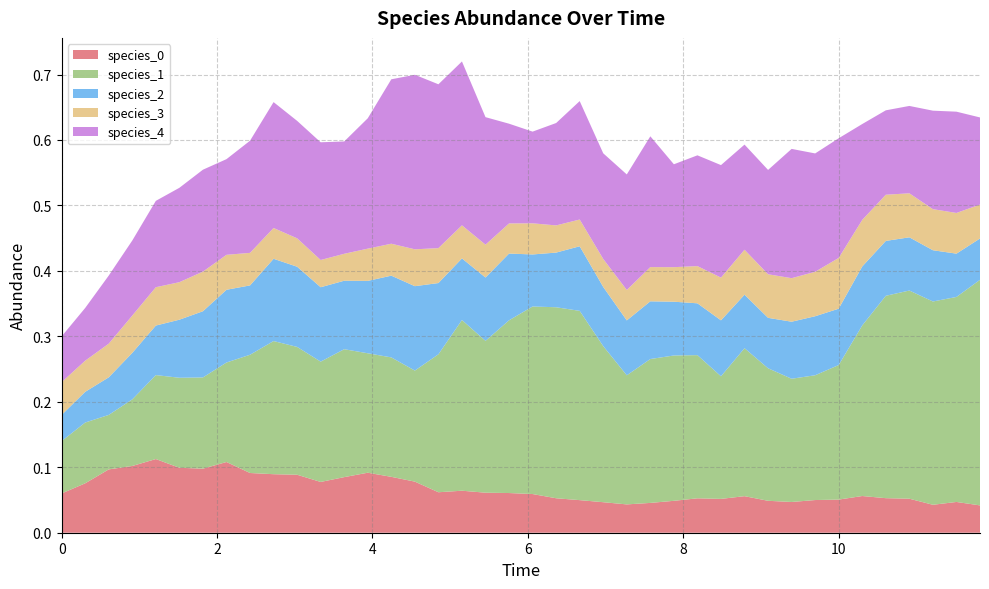

Reading right to left, list all the values displayed in this chart.

species_0: 39=0.0	38=0.0	37=0.0	36=0.1	35=0.1	34=0.1	33=0.1	32=0.0	31=0.0	30=0.0	29=0.1	28=0.1	27=0.1	26=0.0	25=0.0	24=0.0	23=0.0	22=0.0	21=0.1	20=0.1	19=0.1	18=0.1	17=0.1	16=0.1	15=0.1	14=0.1	13=0.1	12=0.1	11=0.1	10=0.1	9=0.1	8=0.1	7=0.1	6=0.1	5=0.1	4=0.1	3=0.1	2=0.1	1=0.1	0=0.1
species_1: 39=0.3	38=0.3	37=0.3	36=0.3	35=0.3	34=0.3	33=0.2	32=0.2	31=0.2	30=0.2	29=0.2	28=0.2	27=0.2	26=0.2	25=0.2	24=0.2	23=0.2	22=0.3	21=0.3	20=0.3	19=0.3	18=0.2	17=0.3	16=0.2	15=0.2	14=0.2	13=0.2	12=0.2	11=0.2	10=0.2	9=0.2	8=0.2	7=0.2	6=0.1	5=0.1	4=0.1	3=0.1	2=0.1	1=0.1	0=0.1
species_2: 39=0.1	38=0.1	37=0.1	36=0.1	35=0.1	34=0.1	33=0.1	32=0.1	31=0.1	30=0.1	29=0.1	28=0.1	27=0.1	26=0.1	25=0.1	24=0.1	23=0.1	22=0.1	21=0.1	20=0.1	19=0.1	18=0.1	17=0.1	16=0.1	15=0.1	14=0.1	13=0.1	12=0.1	11=0.1	10=0.1	9=0.1	8=0.1	7=0.1	6=0.1	5=0.1	4=0.1	3=0.1	2=0.1	1=0.0	0=0.0
species_3: 39=0.1	38=0.1	37=0.1	36=0.1	35=0.1	34=0.1	33=0.1	32=0.1	31=0.1	30=0.1	29=0.1	28=0.1	27=0.1	26=0.1	25=0.1	24=0.0	23=0.0	22=0.0	21=0.0	20=0.0	19=0.0	18=0.1	17=0.1	16=0.1	15=0.1	14=0.0	13=0.0	12=0.0	11=0.0	10=0.0	9=0.0	8=0.0	7=0.1	6=0.1	5=0.1	4=0.1	3=0.1	2=0.1	1=0.0	0=0.1
species_4: 39=0.1	38=0.2	37=0.2	36=0.1	35=0.1	34=0.1	33=0.2	32=0.2	31=0.2	30=0.2	29=0.2	28=0.2	27=0.2	26=0.2	25=0.2	24=0.2	23=0.2	22=0.2	21=0.2	20=0.1	19=0.2	18=0.2	17=0.3	16=0.3	15=0.3	14=0.3	13=0.2	12=0.2	11=0.2	10=0.2	9=0.2	8=0.2	7=0.1	6=0.2	5=0.1	4=0.1	3=0.1	2=0.1	1=0.1	0=0.1